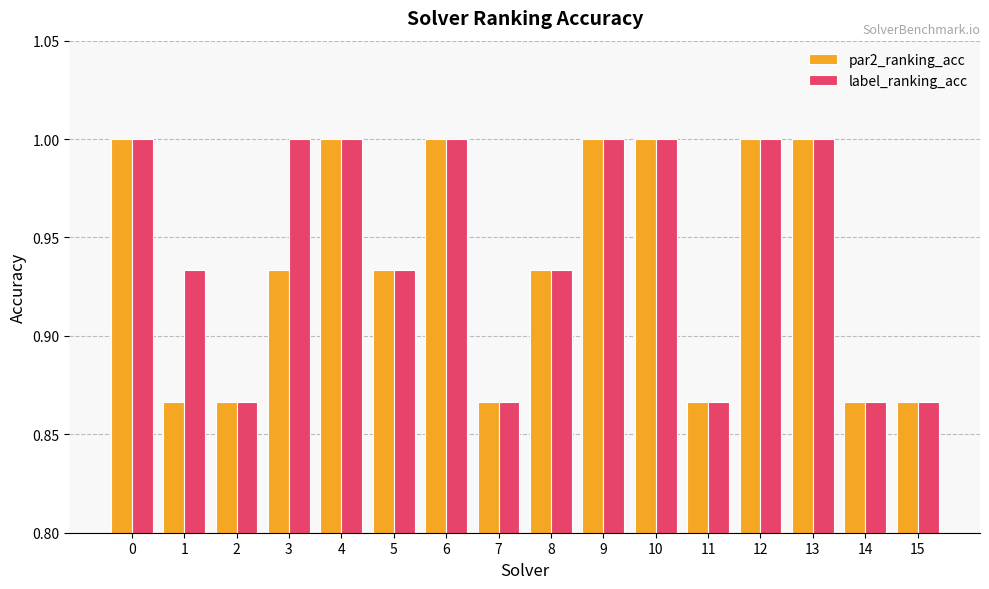

True or false: label_ranking_acc has a value of 1.0 at 13.

True